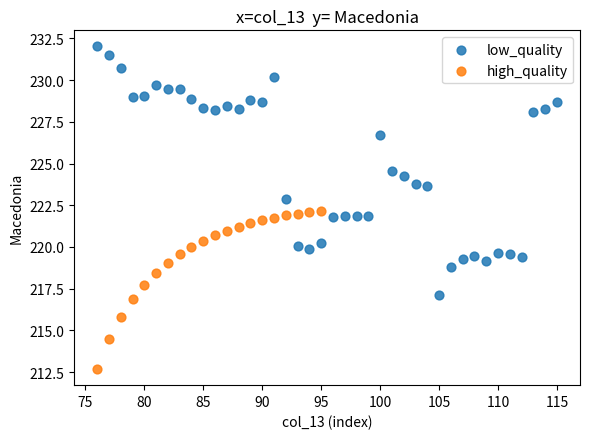

Which series contains the lowest Y value?

high_quality